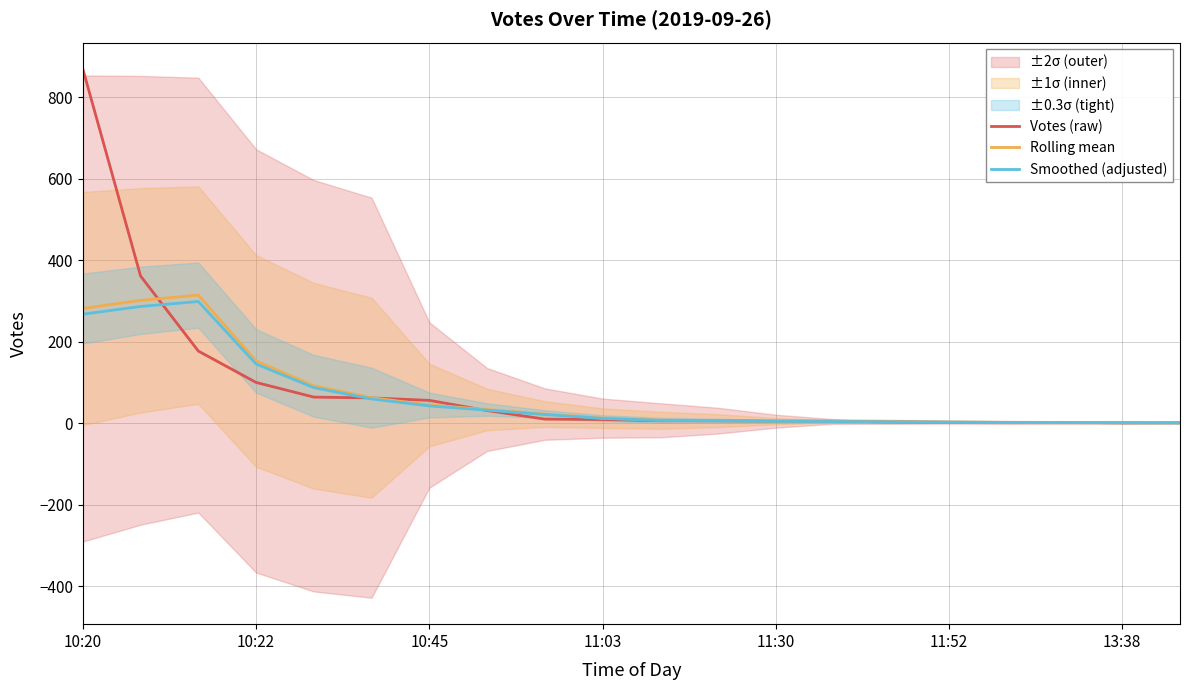

How many interior local peaks does the Rolling mean series have?

1